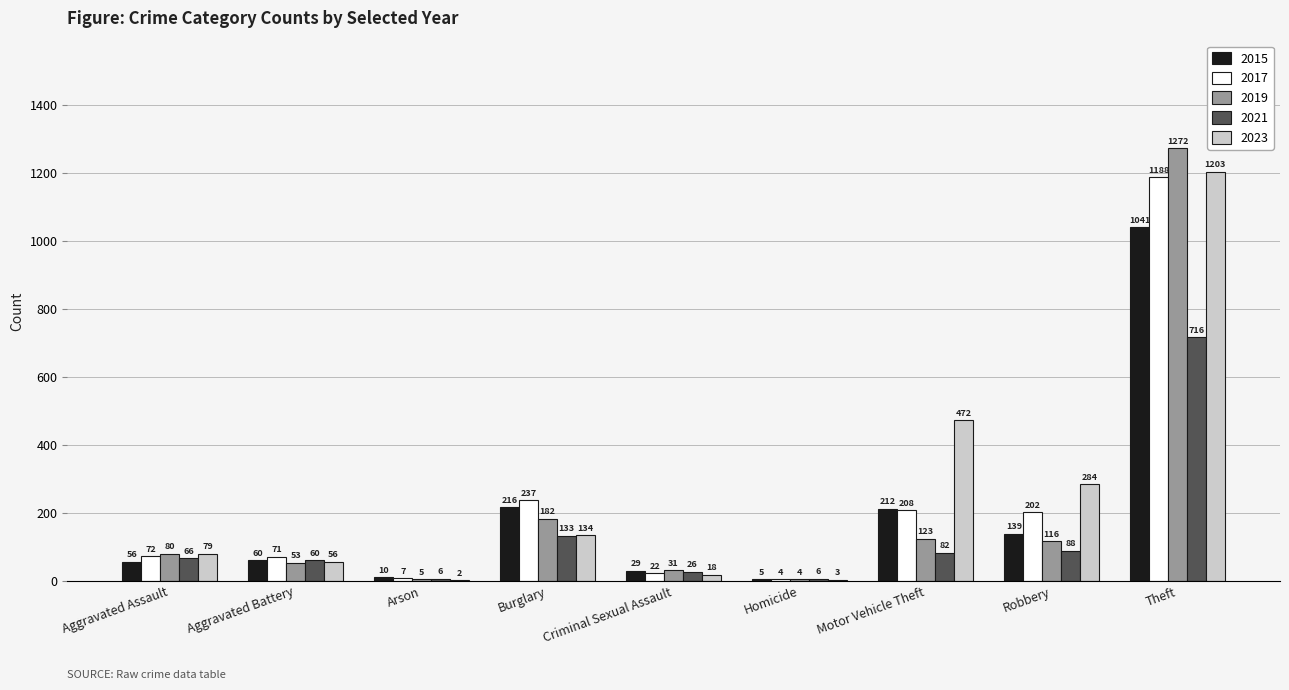

What is the average value of the 2023 series?

250